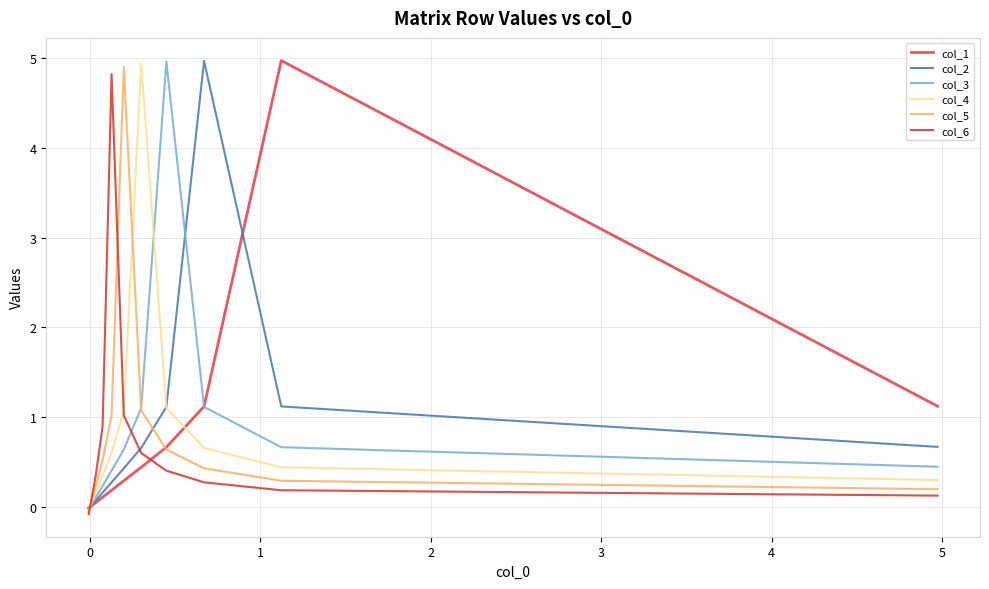

What are all the series names shown in the legend?

col_1, col_2, col_3, col_4, col_5, col_6